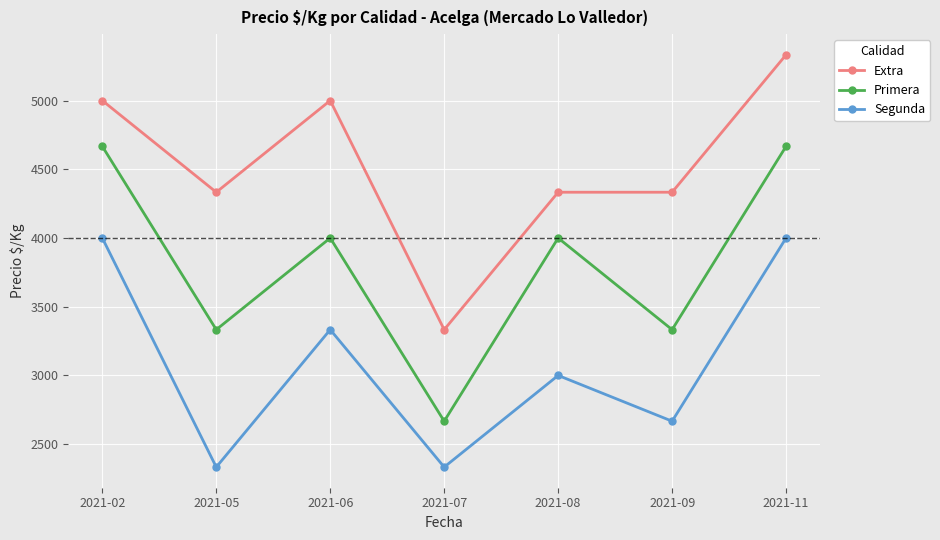

How many data points does each series have?

7